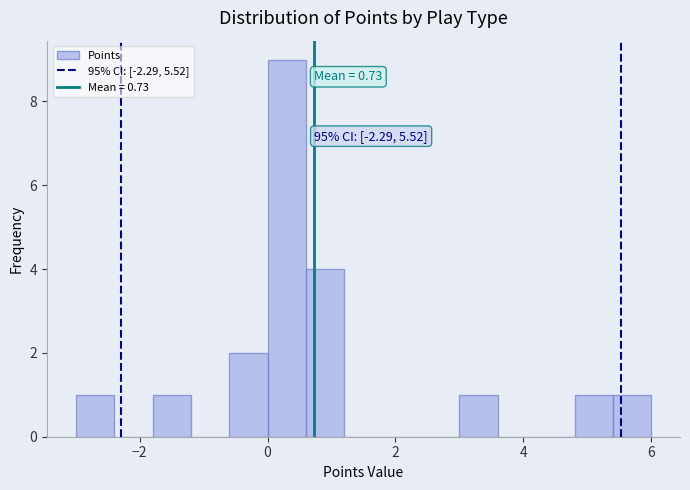

Read against the x-axis, roughly where is the centre of the tallest bar?

0.4